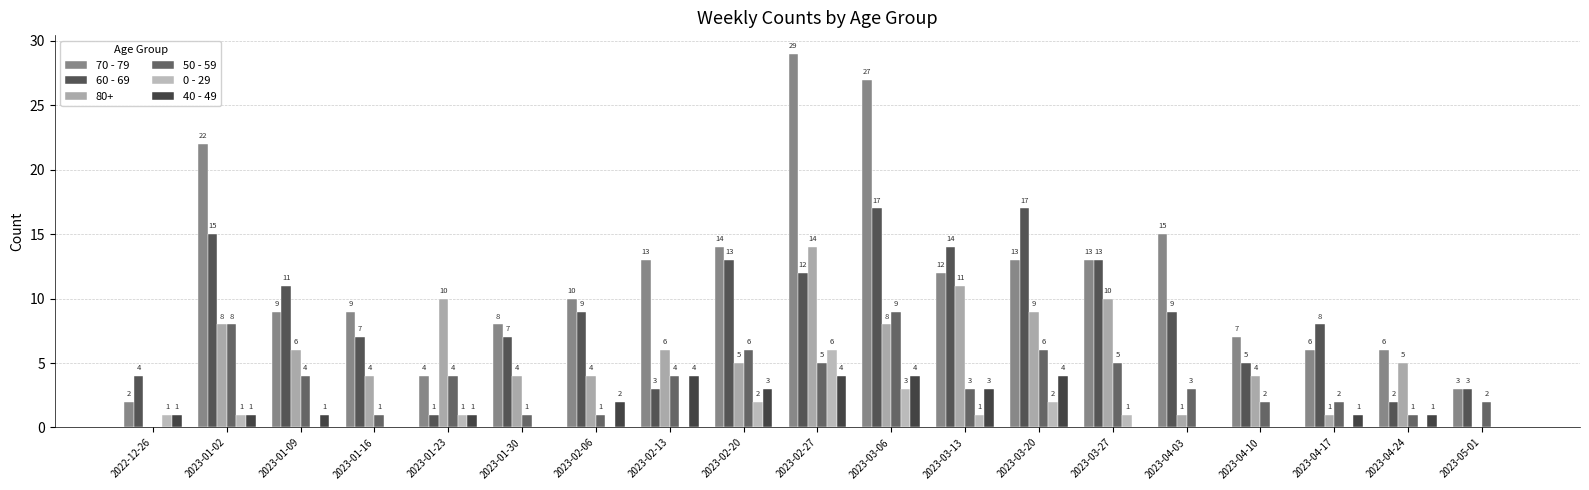

What value does the 70 - 79 series have at 2023-02-20, to the nearest 5?

15